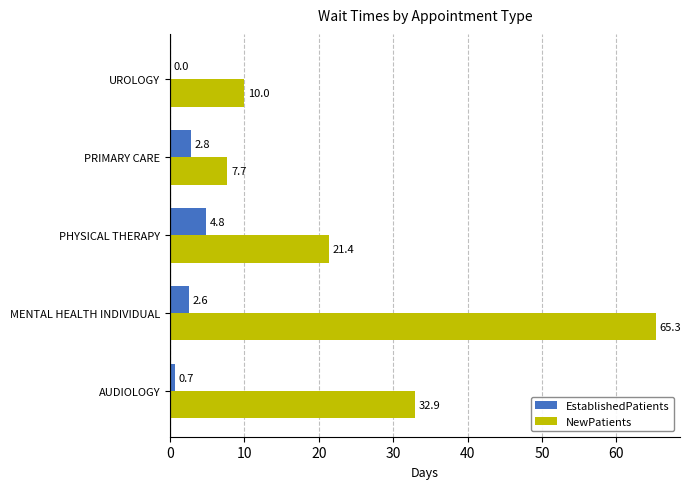

At which label is NewPatients closest to 36?

AUDIOLOGY